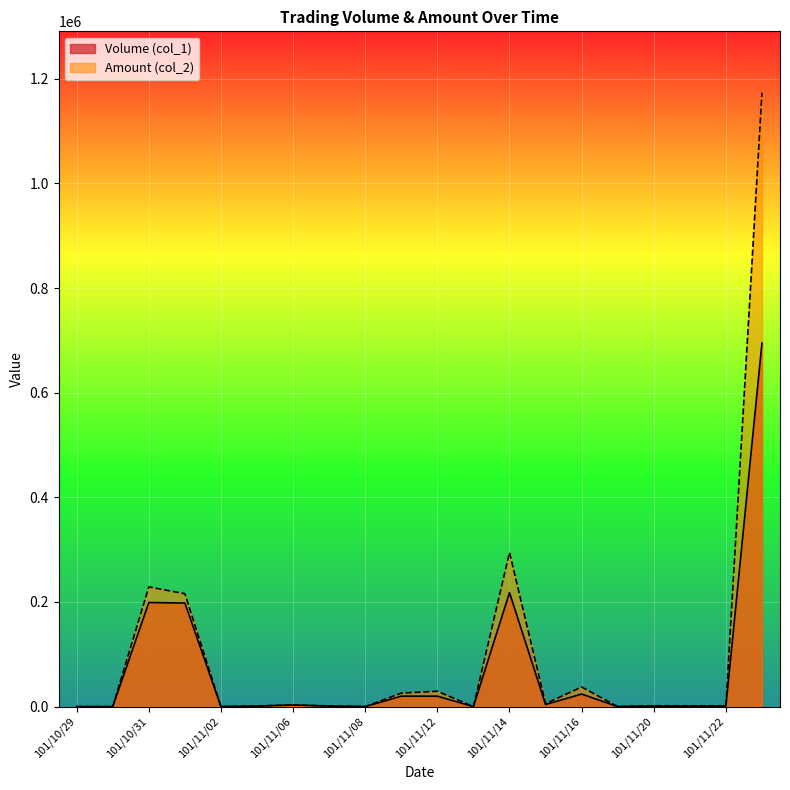

Which series changed the most between 101/11/05 and 101/11/21?

Amount (col_2)